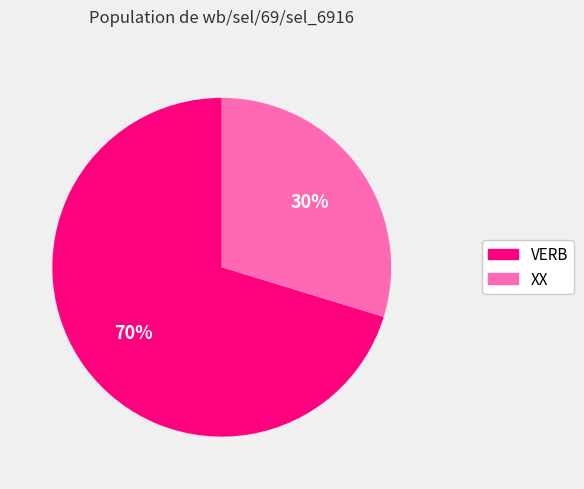

The VERB slice represents 57% of the pie. True or false?

False